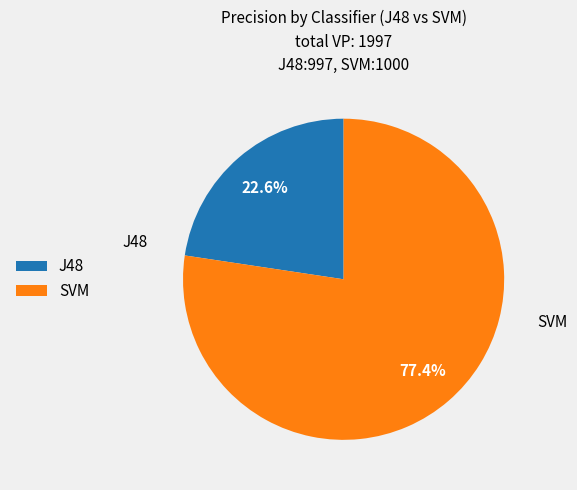

What is the largest slice in the pie chart?

SVM